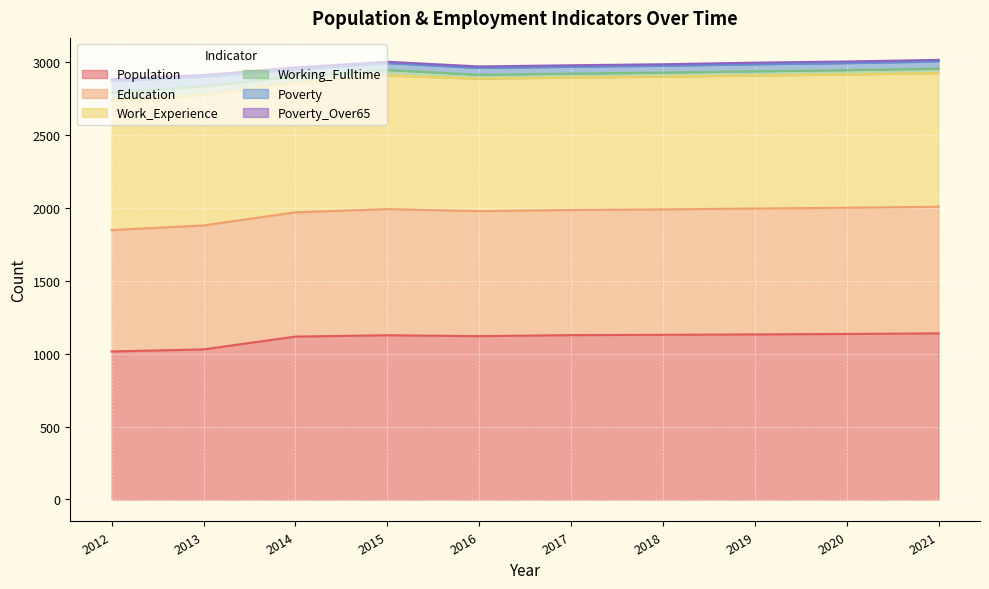

What is the value of the Work_Experience point at the 2nd from the left?

895